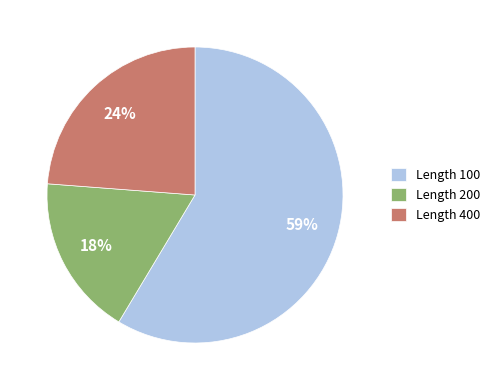

Approximately how many times larger is the value at Length 400 compared to Length 100?

0.4